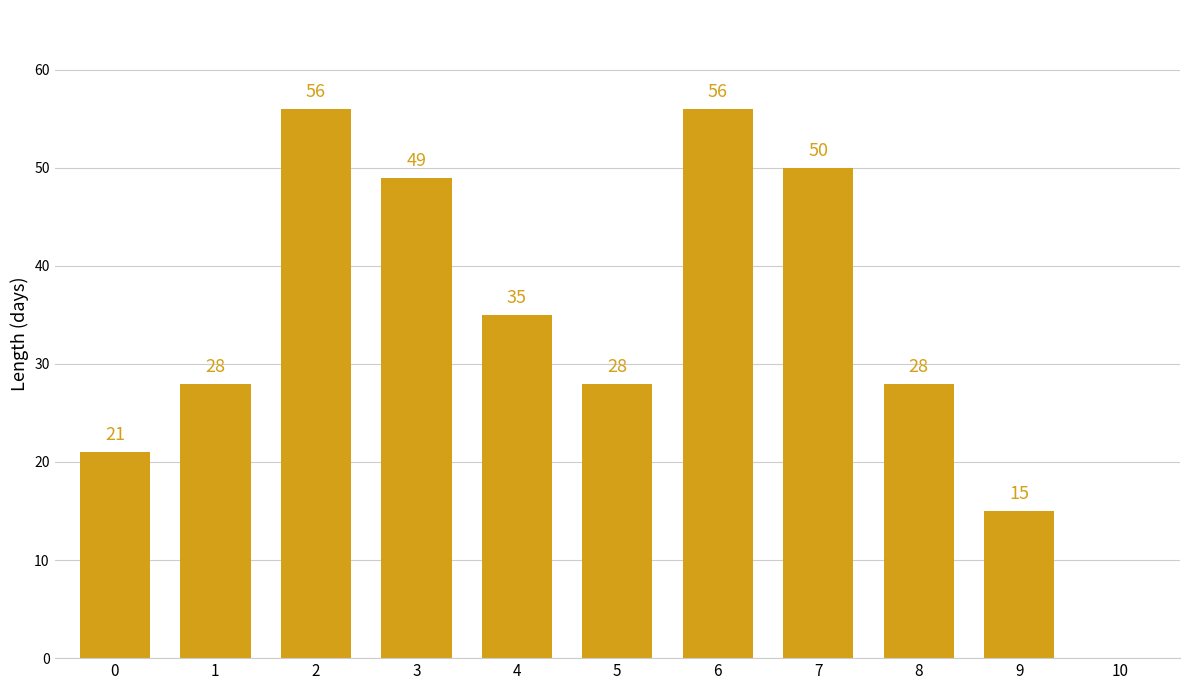

What is the greatest value displayed?

56